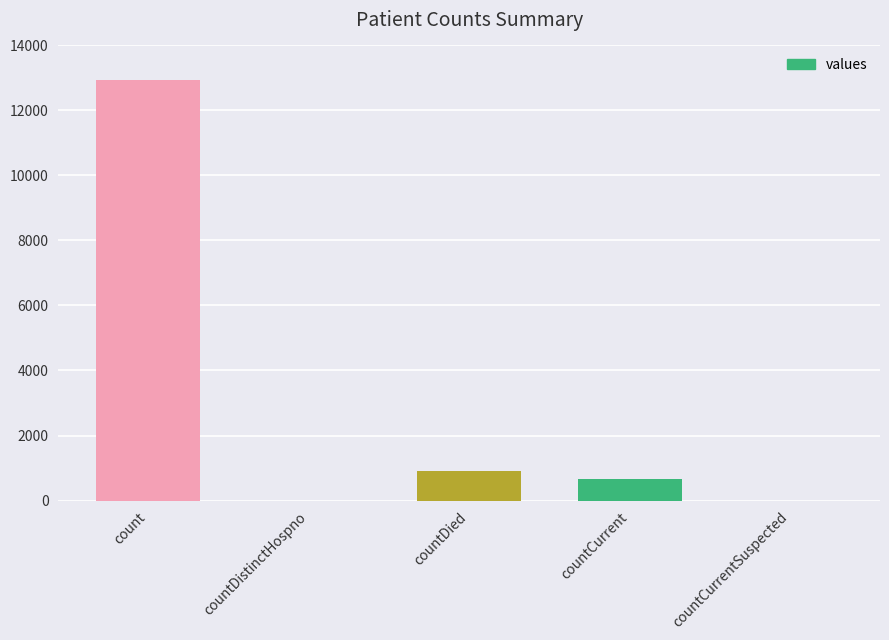

What is the sum of the values at countCurrent and countCurrentSuspected?

663